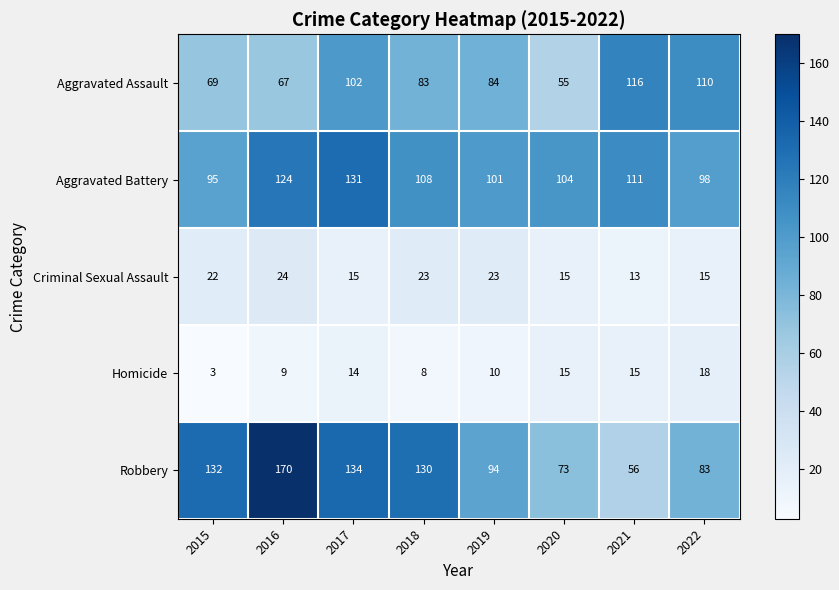

The Criminal Sexual Assault series shows 15 at 2022. True or false?

True